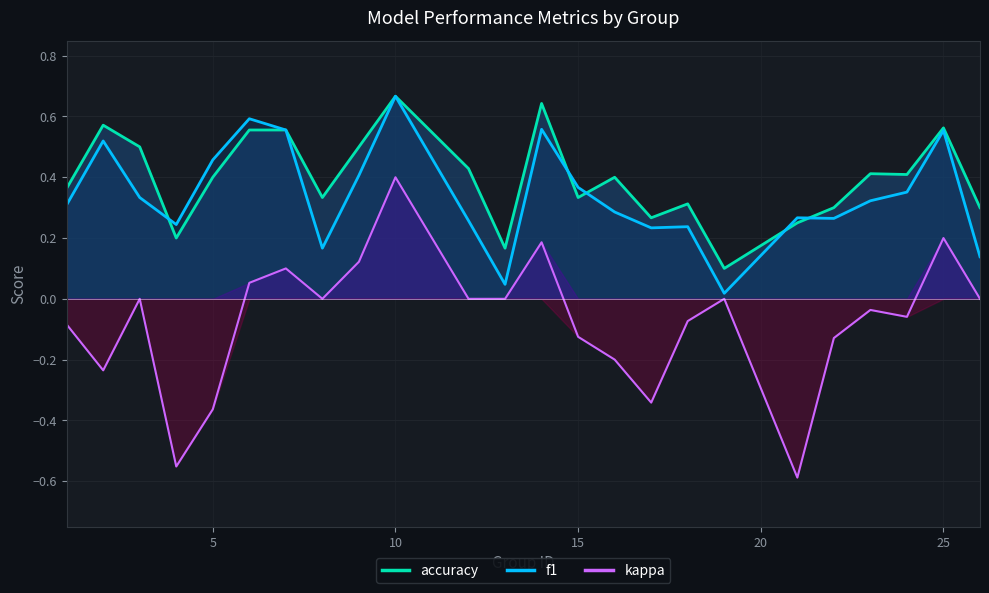

The value of kappa at 15 is -0.2. True or false?

False